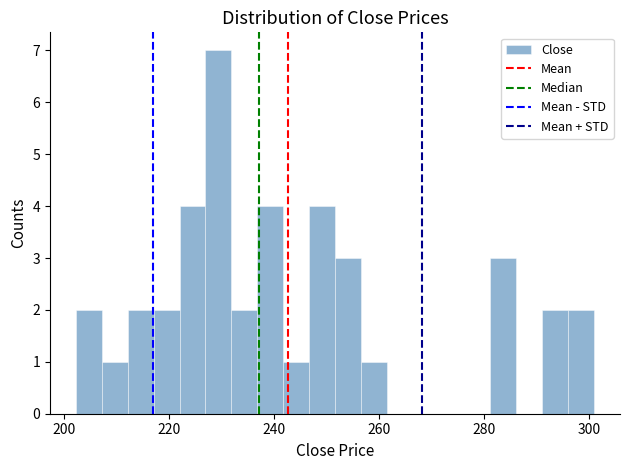

Read against the x-axis, roughly where is the centre of the tallest bar?

230